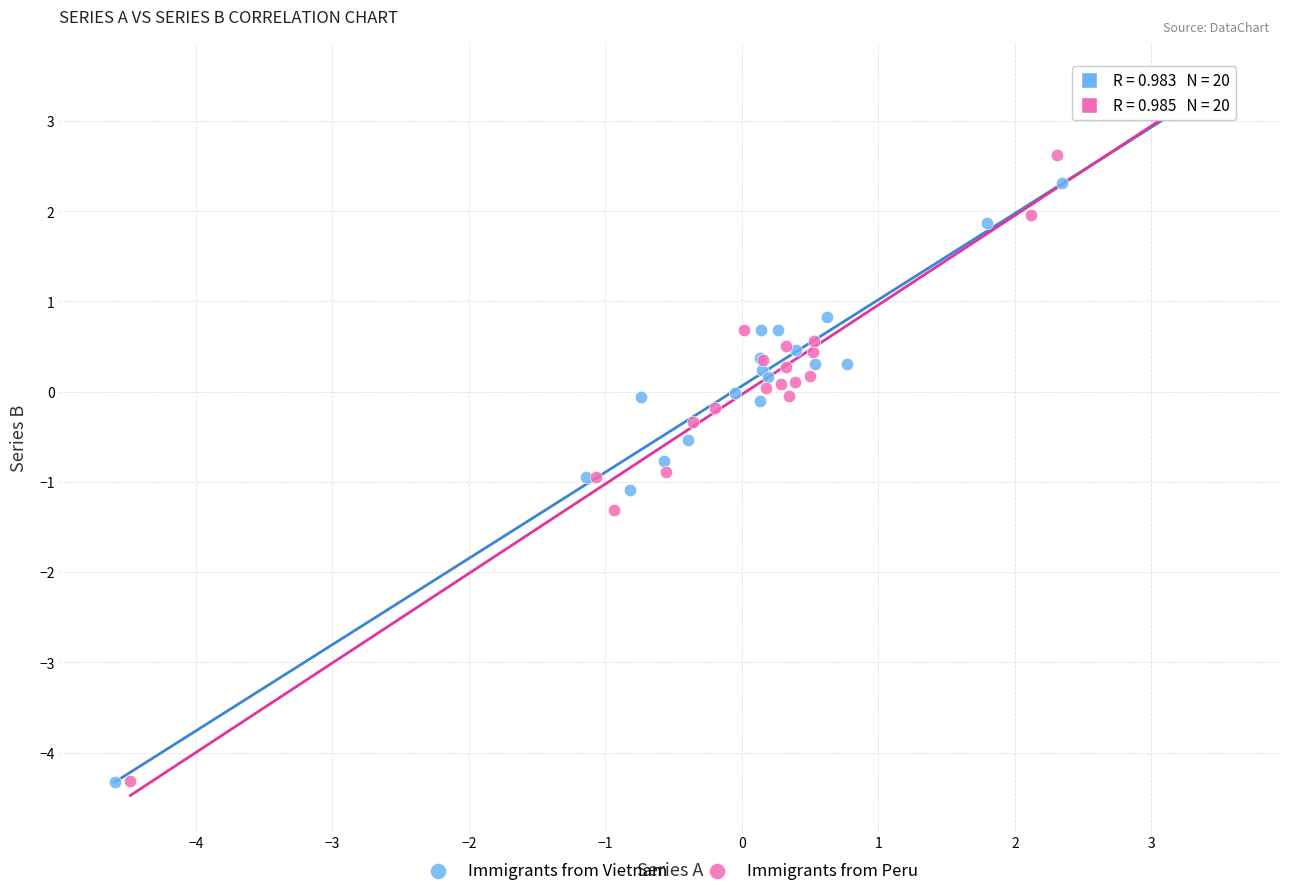

Which series has the widest spread of Y values?

Immigrants from Vietnam